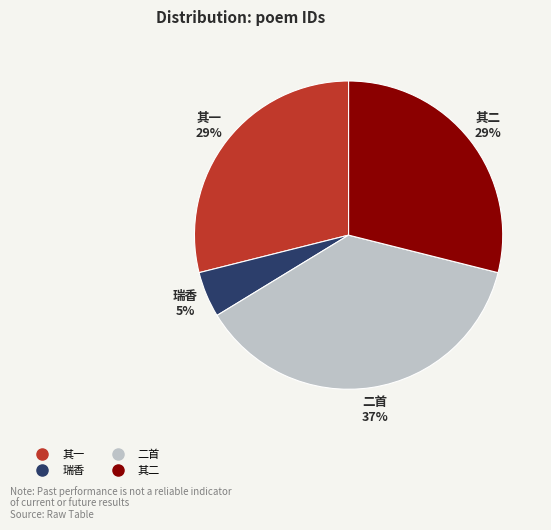

To the nearest percent, what is the average slice percentage?

25%